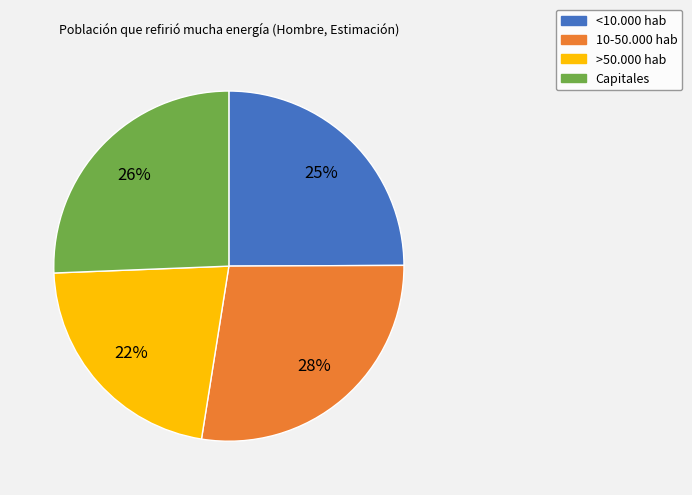

Does any single category account for the majority?

No